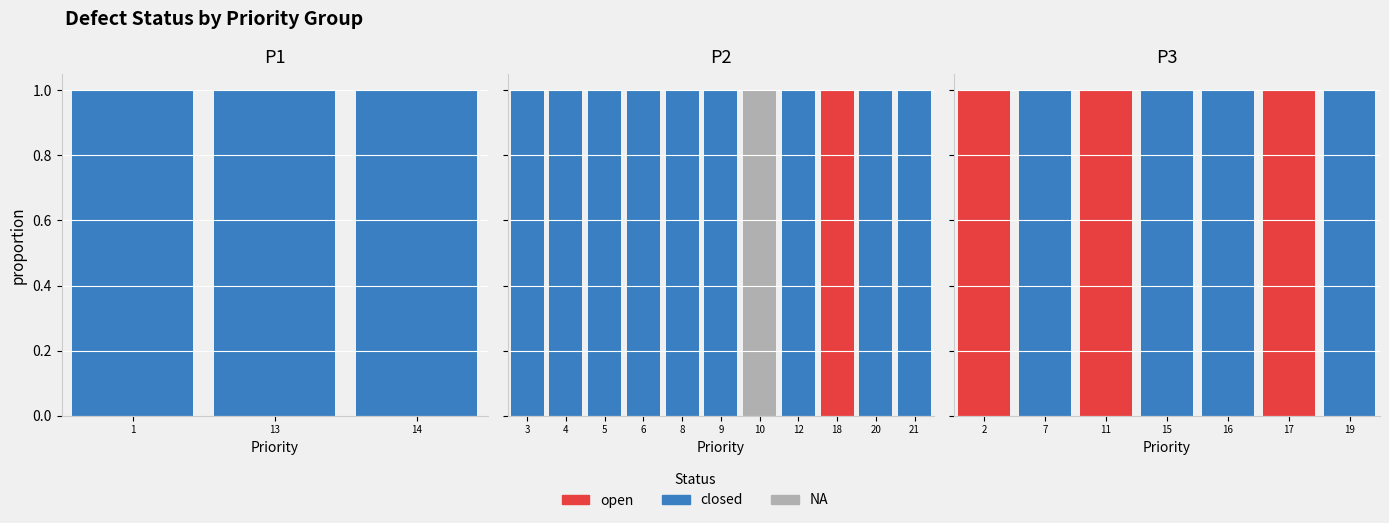

Which series has the widest spread of values?

closed